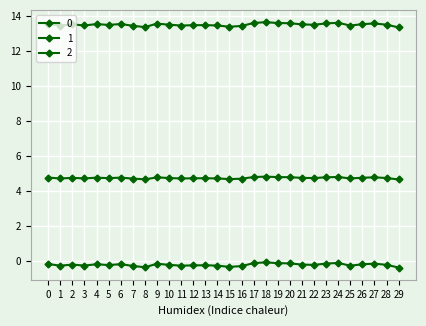

How many data points does each series have?

30